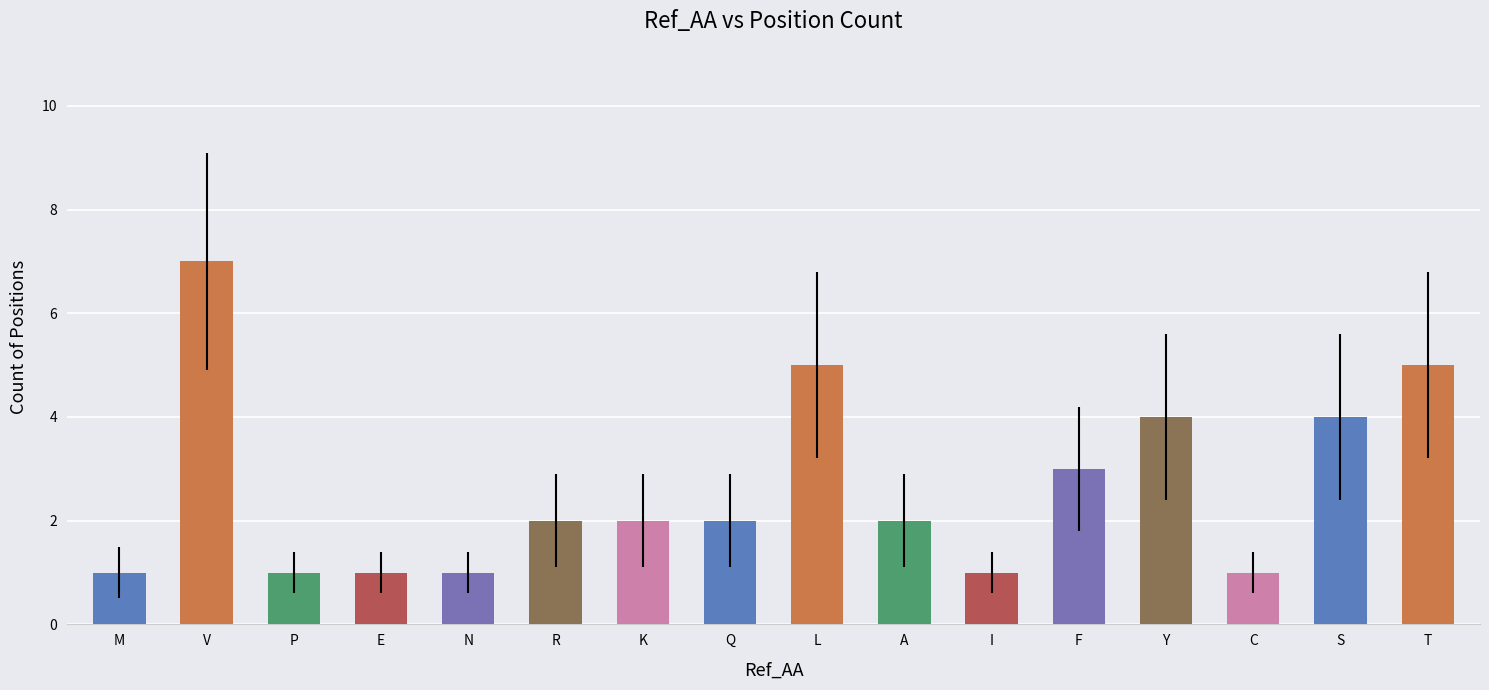

Approximately how many times larger is the value at M compared to K?

0.5